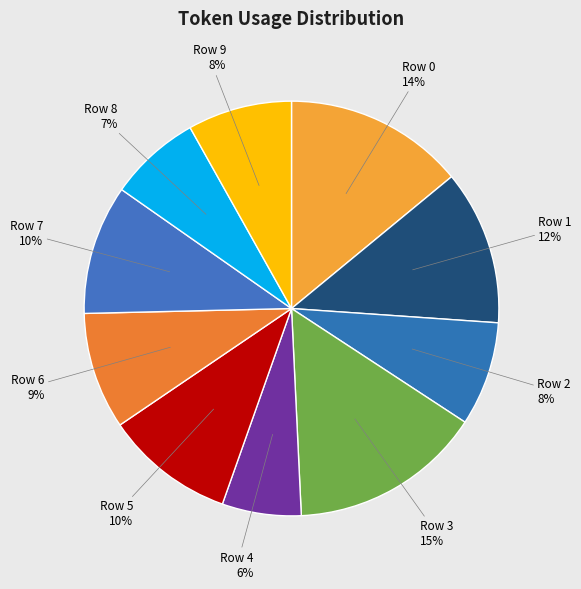

To the nearest percent, what portion does Row 4 represent?

6%